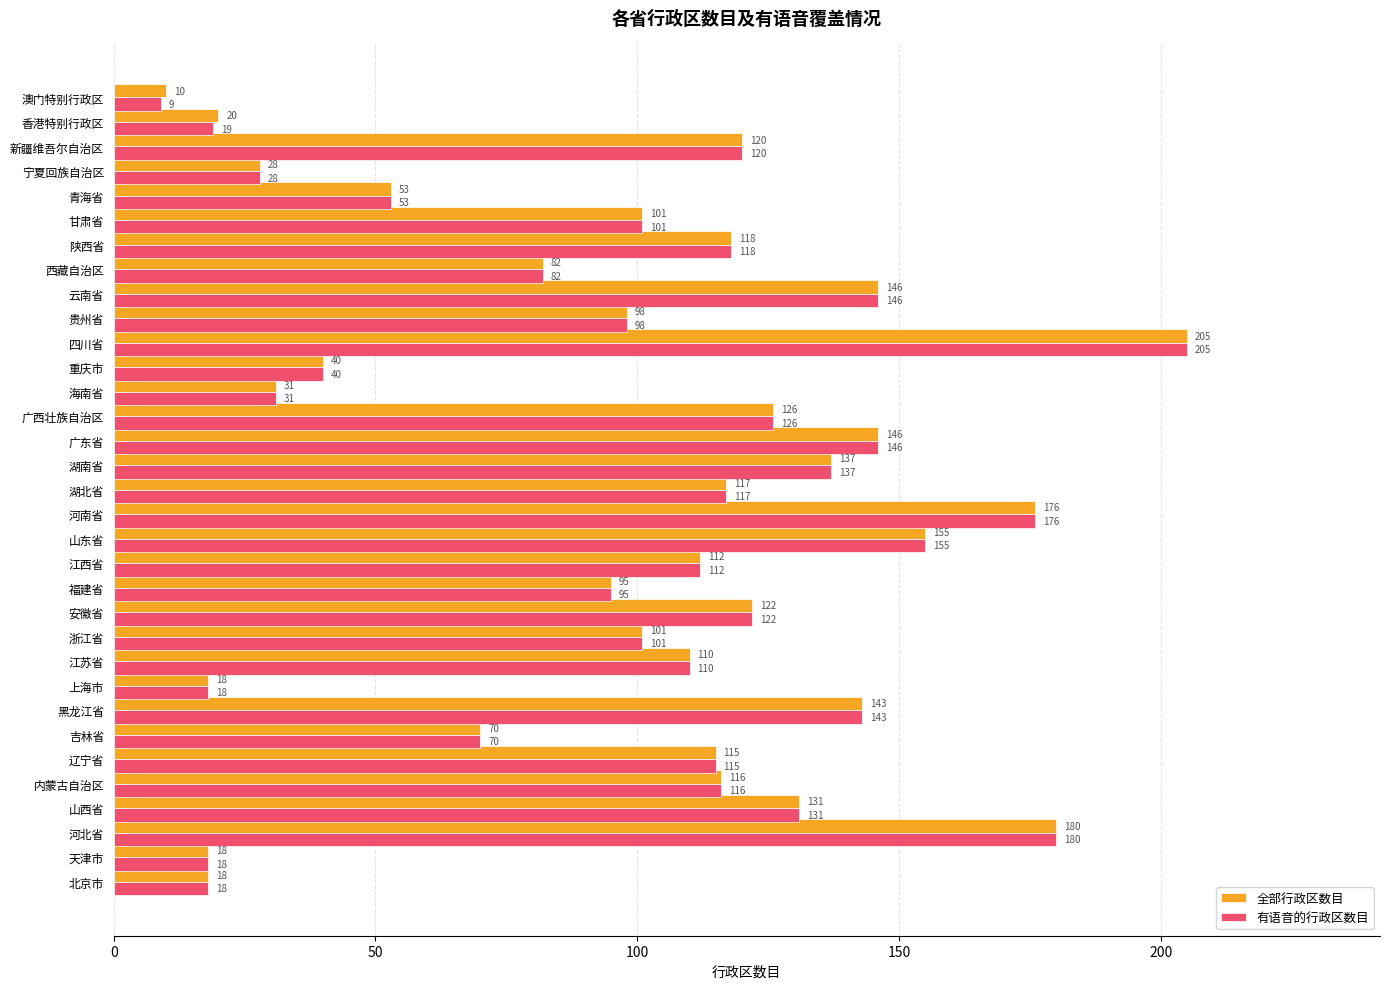

What is the difference between the second highest and second lowest values in the 全部行政区数目 series?

162